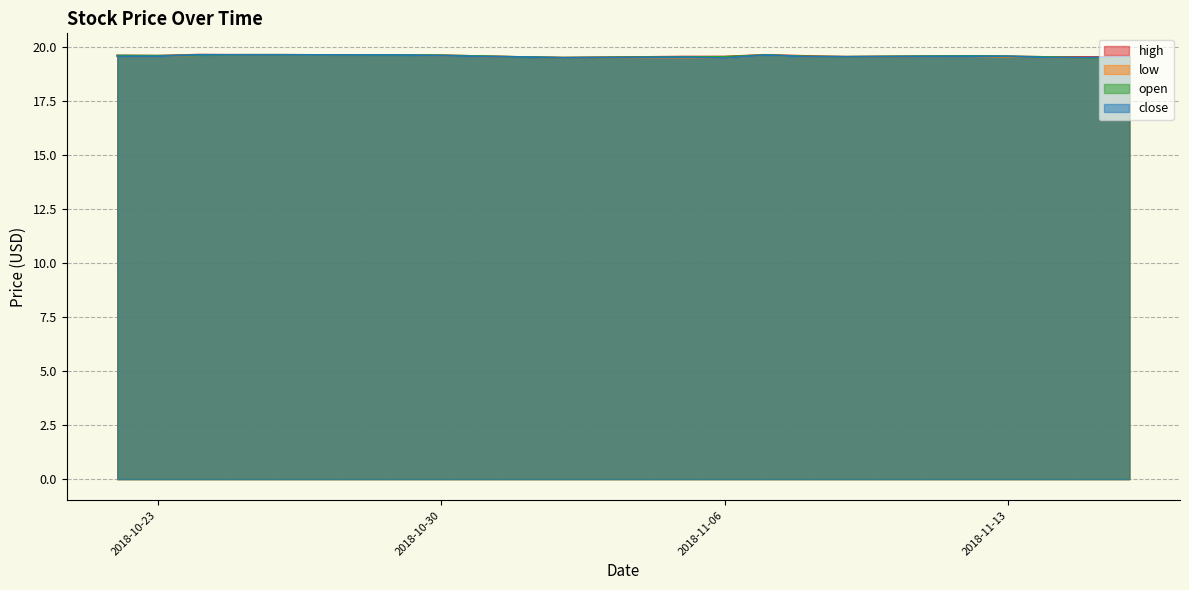

Does the chart have visible grid lines?

Yes